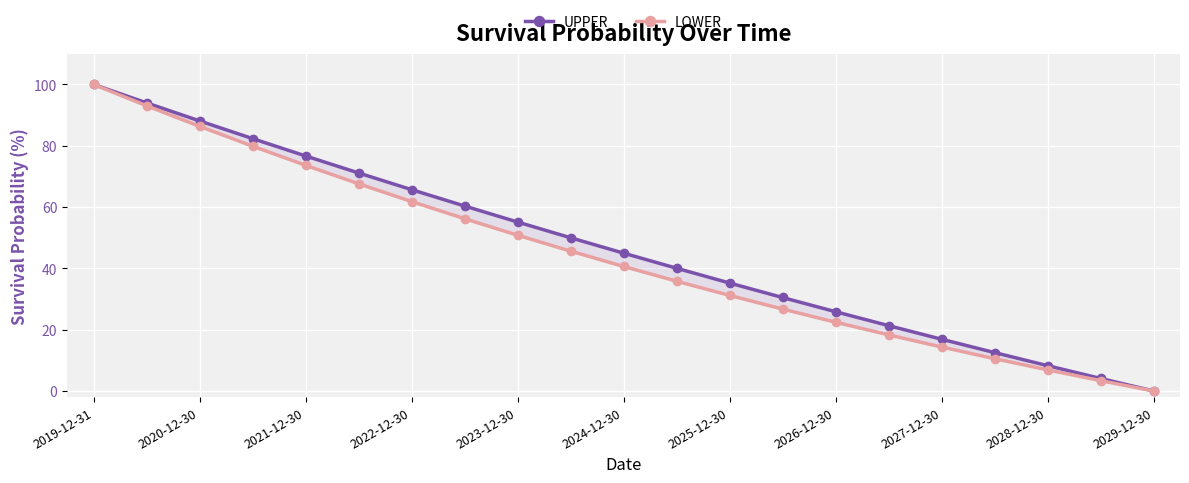

What are all the series names shown in the legend?

UPPER, LOWER